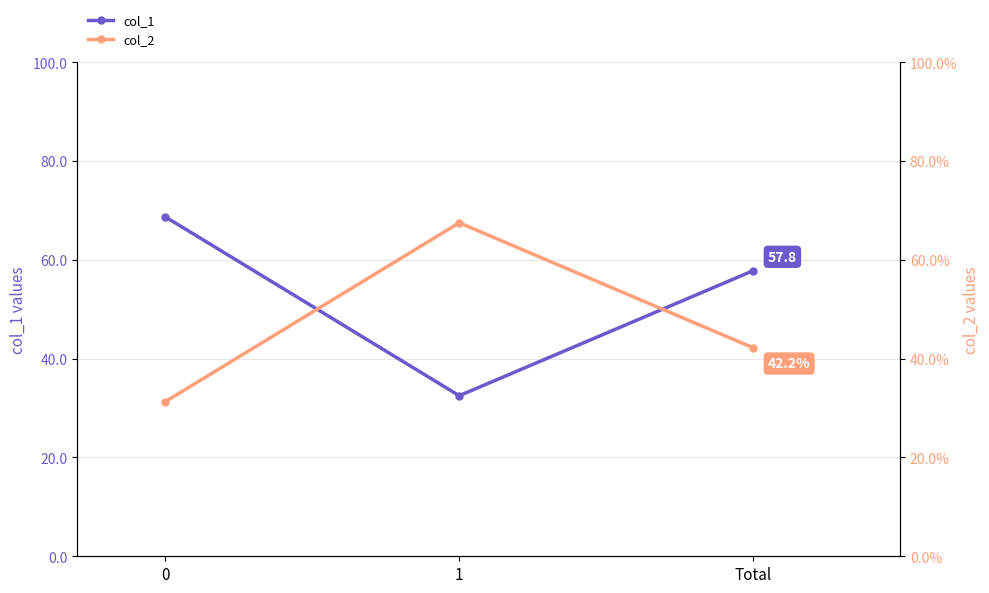

Reading left to right, what are all the values shown in this chart?

col_1: 0=68.7	1=32.5	Total=57.8
col_2: 0=31.3	1=67.5	Total=42.2